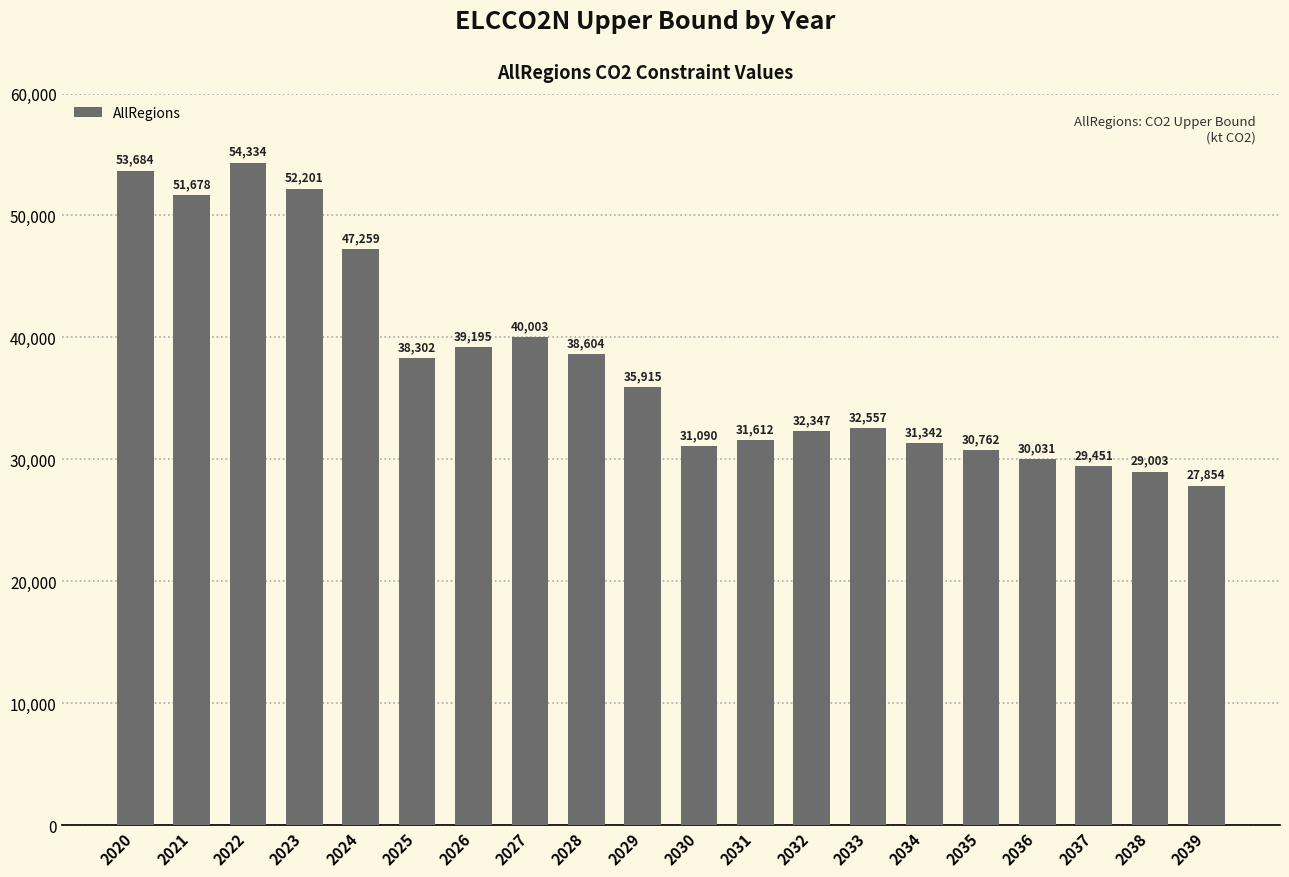

List the labels in order of value, smallest first.

2039, 2038, 2037, 2036, 2035, 2030, 2034, 2031, 2032, 2033, 2029, 2025, 2028, 2026, 2027, 2024, 2021, 2023, 2020, 2022